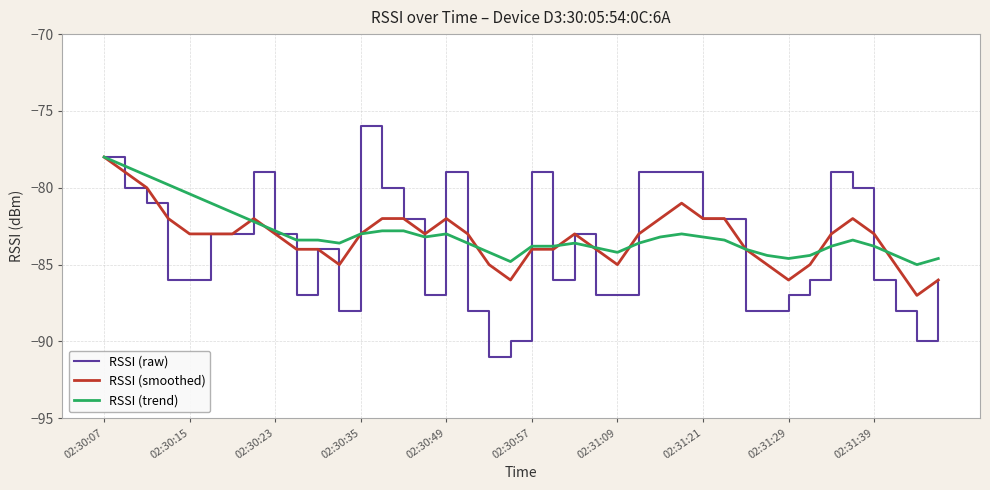

What is the lowest value of the RSSI (trend) series?

-85.0